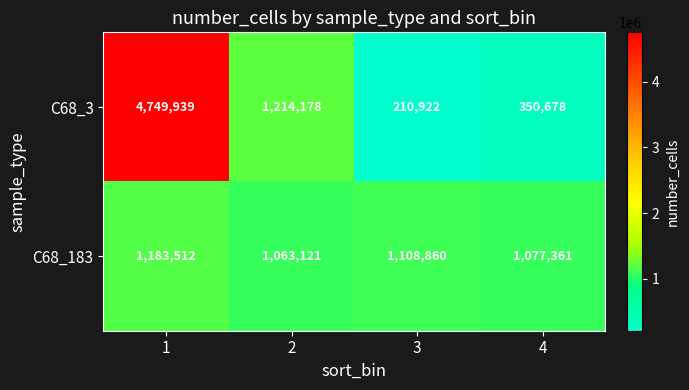

Count the C68_183 values in the range 1077361 to 1183512.

3